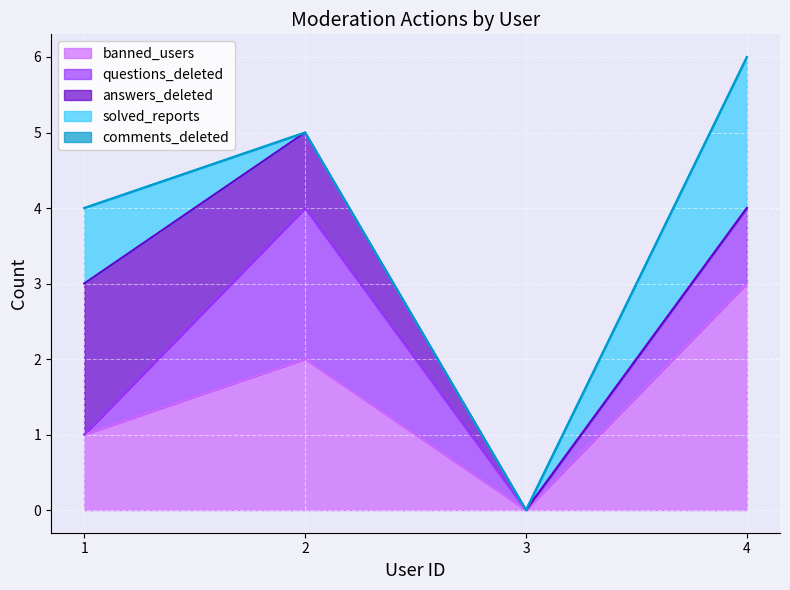

Is the value of questions_deleted at 3 greater than the value of comments_deleted at 1?

No